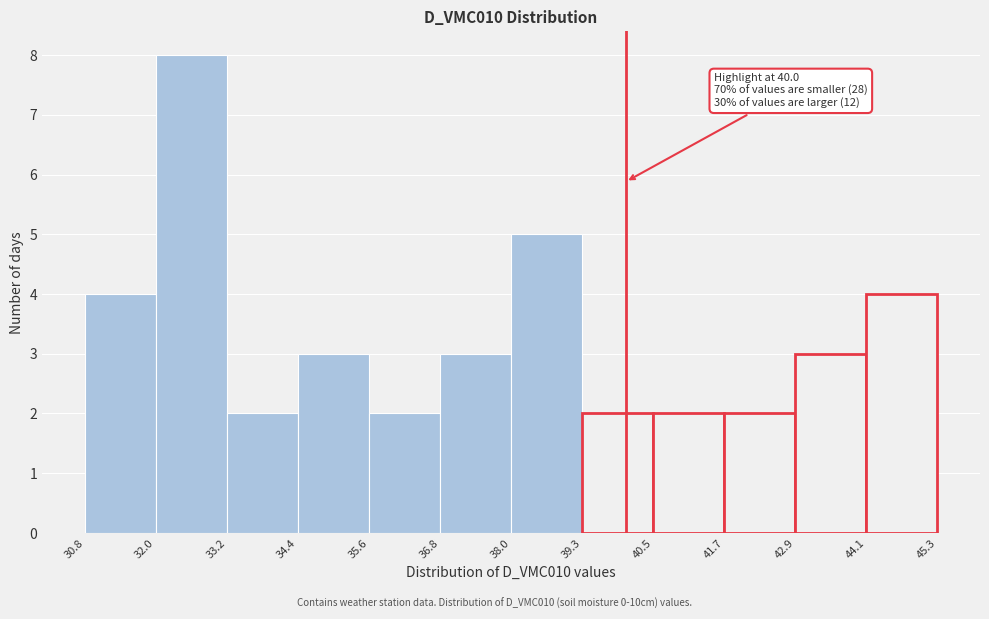

Which range on the x-axis has the tallest bar?

32.0 to 33.2